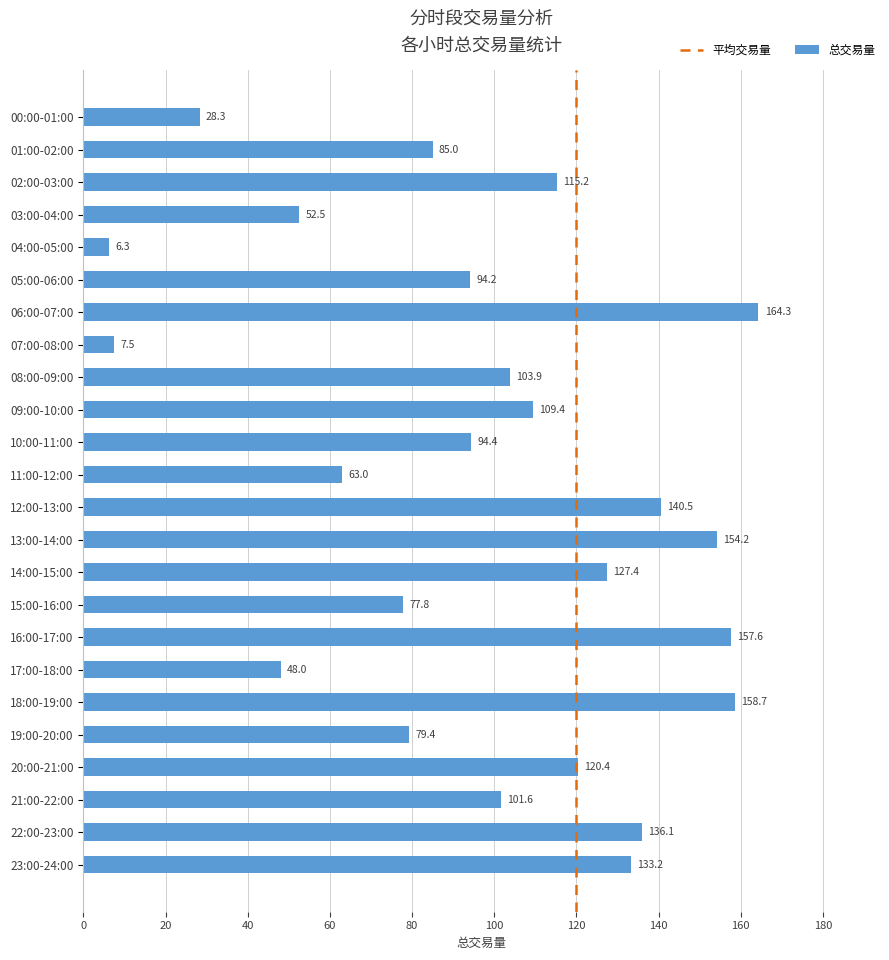

Reading top to bottom, what are all the values shown in this chart?

00:00-01:00=28.3	01:00-02:00=85.0	02:00-03:00=115.2	03:00-04:00=52.5	04:00-05:00=6.3	05:00-06:00=94.2	06:00-07:00=164.3	07:00-08:00=7.5	08:00-09:00=103.9	09:00-10:00=109.4	10:00-11:00=94.4	11:00-12:00=63.0	12:00-13:00=140.5	13:00-14:00=154.2	14:00-15:00=127.4	15:00-16:00=77.8	16:00-17:00=157.6	17:00-18:00=48.0	18:00-19:00=158.7	19:00-20:00=79.4	20:00-21:00=120.4	21:00-22:00=101.6	22:00-23:00=136.1	23:00-24:00=133.2